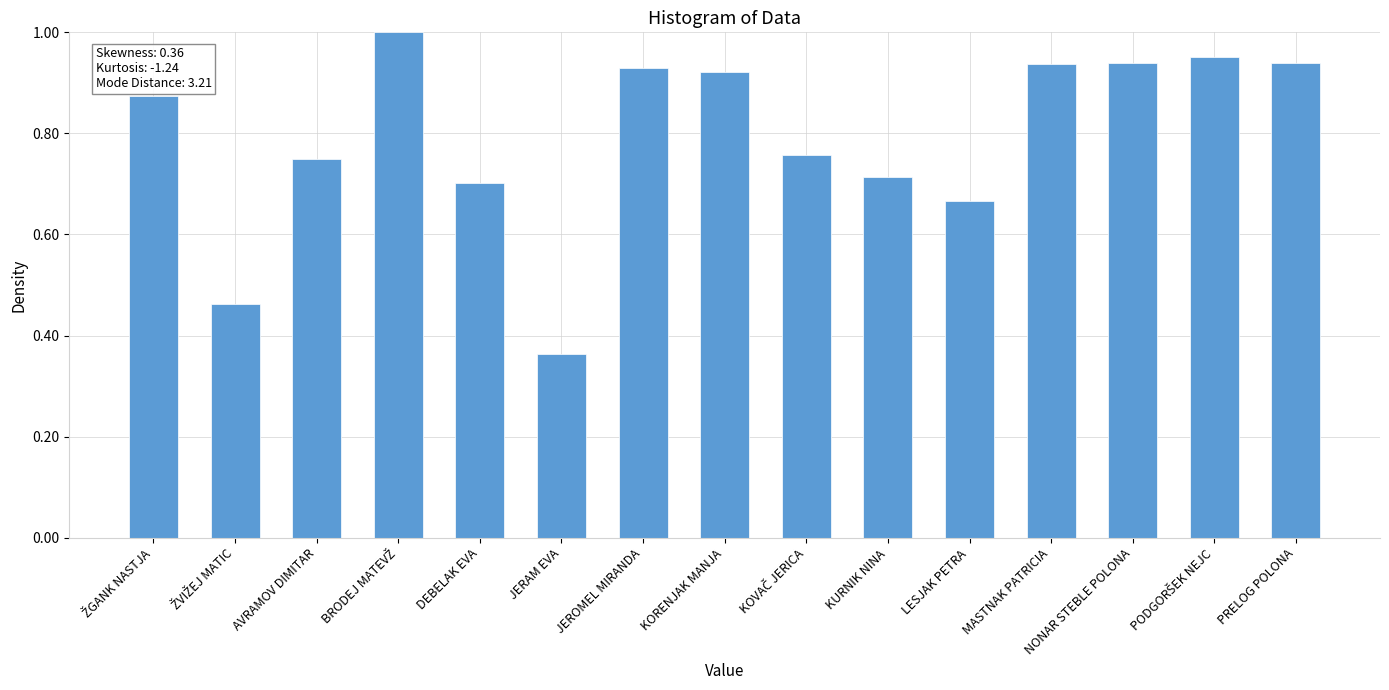

Which category has the lowest value across all series?

JERAM EVA